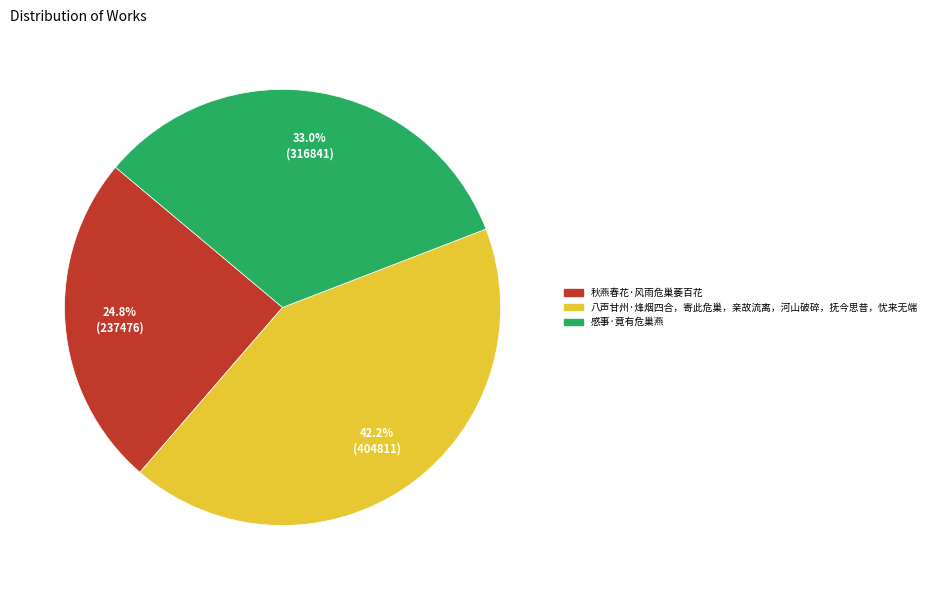

Is there a majority slice in this chart?

No